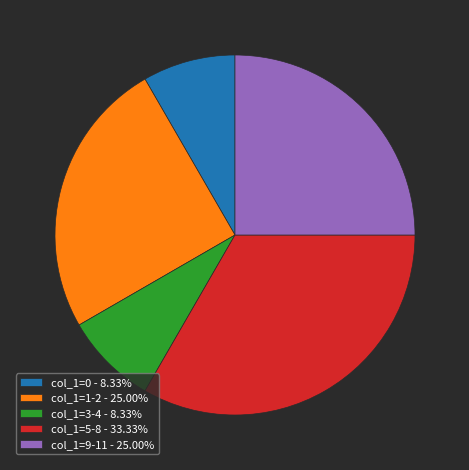

Approximately how many times larger is the value at col_1=5-8 - 33.33% compared to col_1=1-2 - 25.00%?

1.3